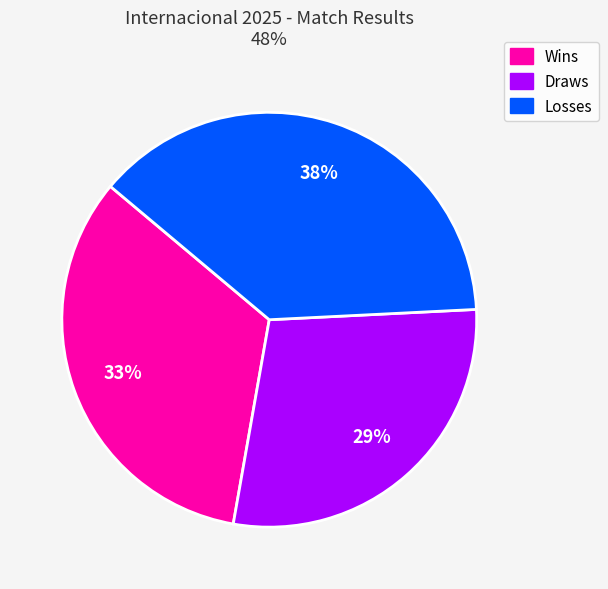

Is there any slice that represents more than half of the pie?

No